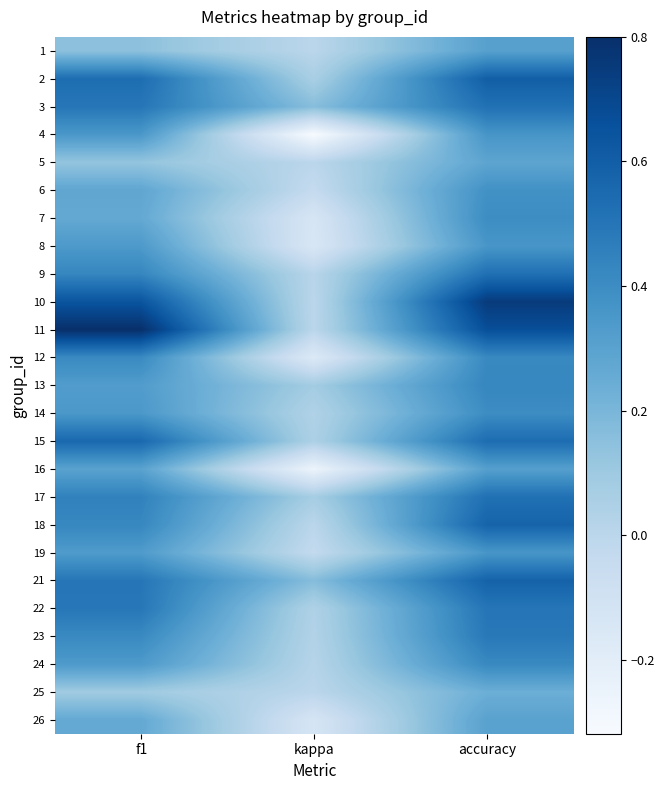

Which series has the largest total across all categories?

11